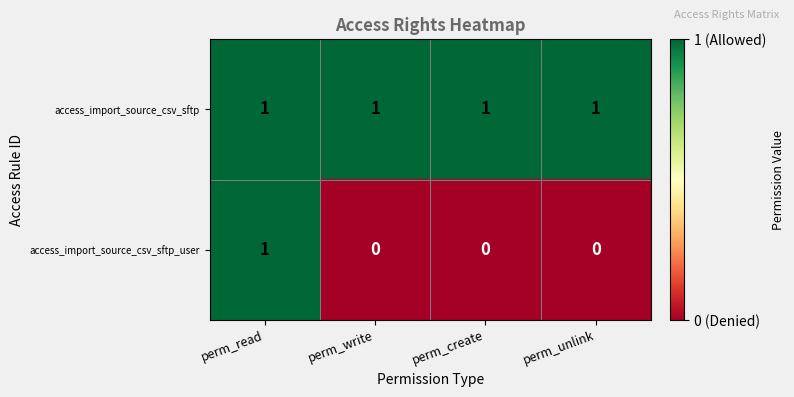

Is it true that access_import_source_csv_sftp_user equals -1 at perm_unlink?

False